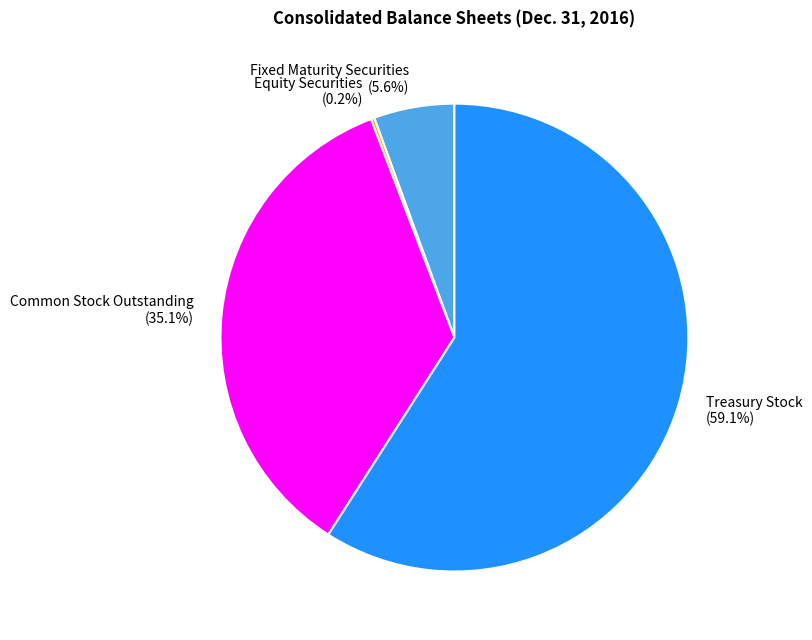

Approximately how many times larger is the value at Treasury Stock compared to Common Stock Outstanding?

1.7